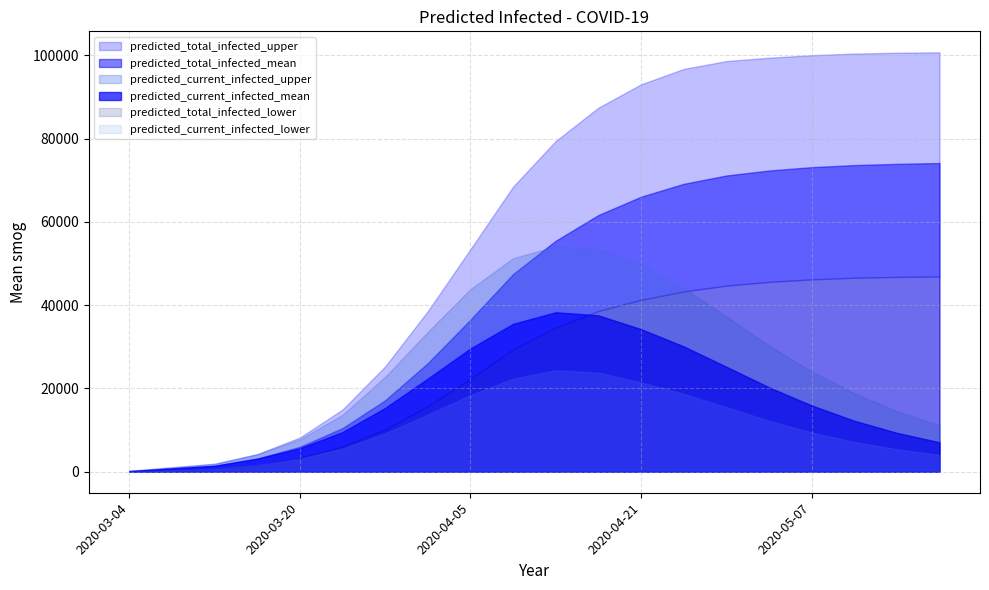

What are all the series names shown in the legend?

predicted_current_infected_upper, predicted_current_infected_mean, predicted_current_infected_lower, predicted_total_infected_upper, predicted_total_infected_mean, predicted_total_infected_lower